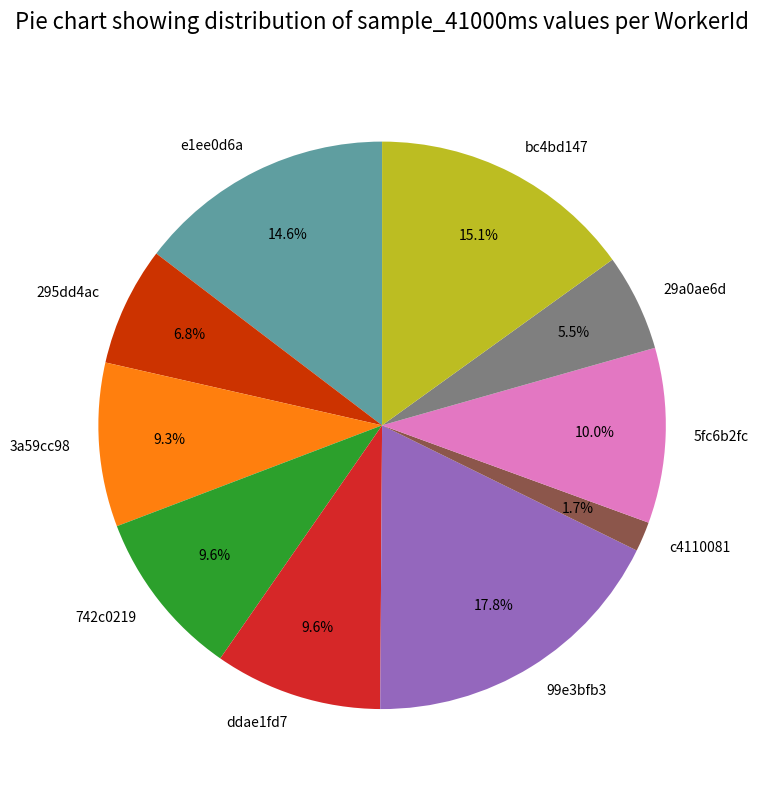

Between 29a0ae6d and bc4bd147, which is larger?

bc4bd147